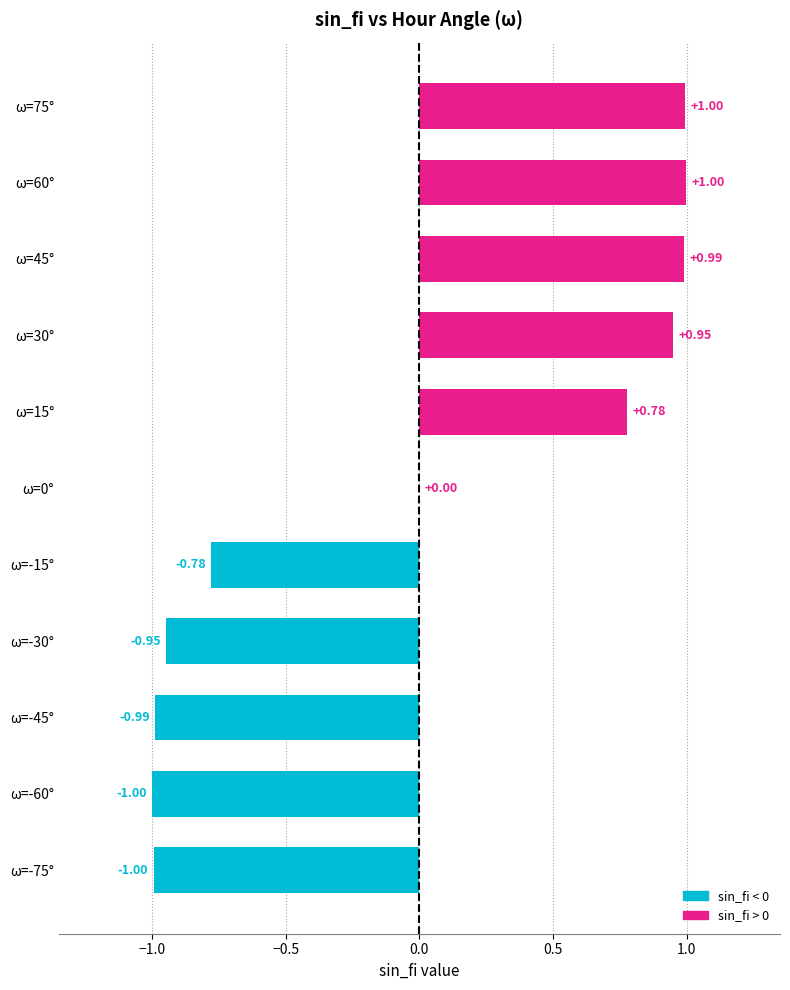

Which has a higher value, ω=-45° or ω=75°?

ω=75°